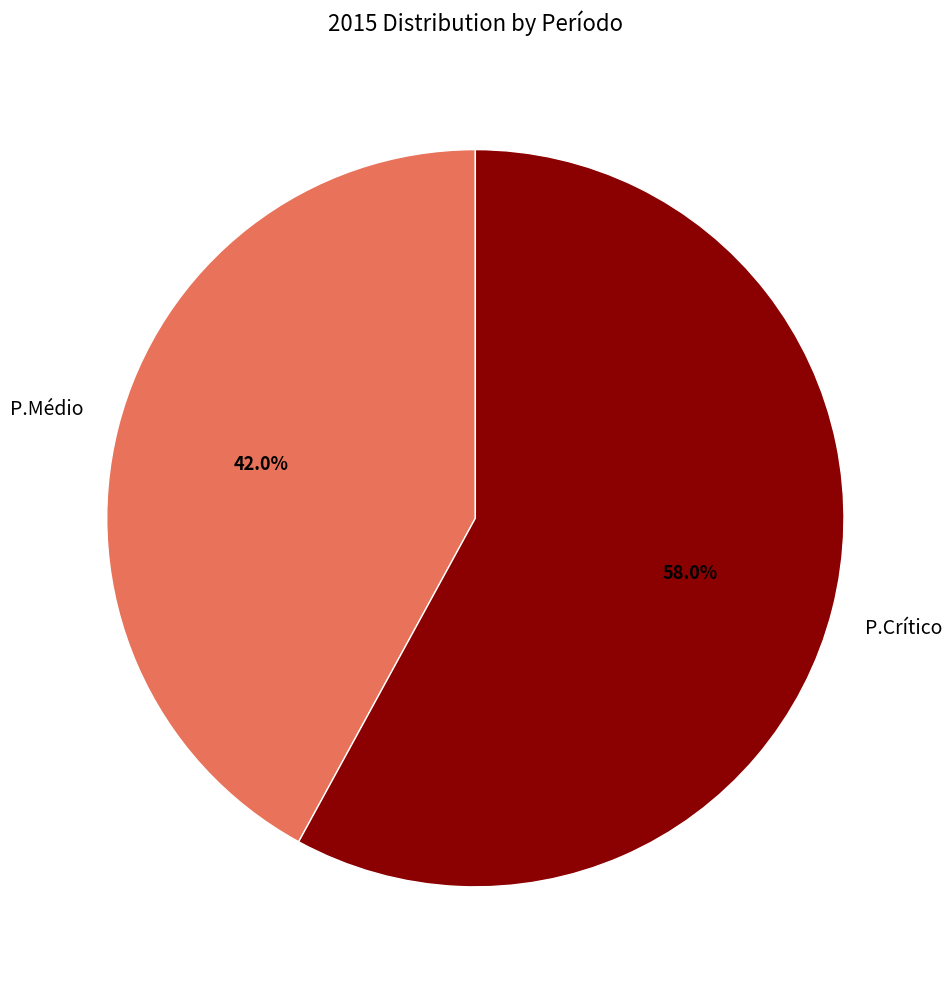

Count the number of slices in the pie.

2